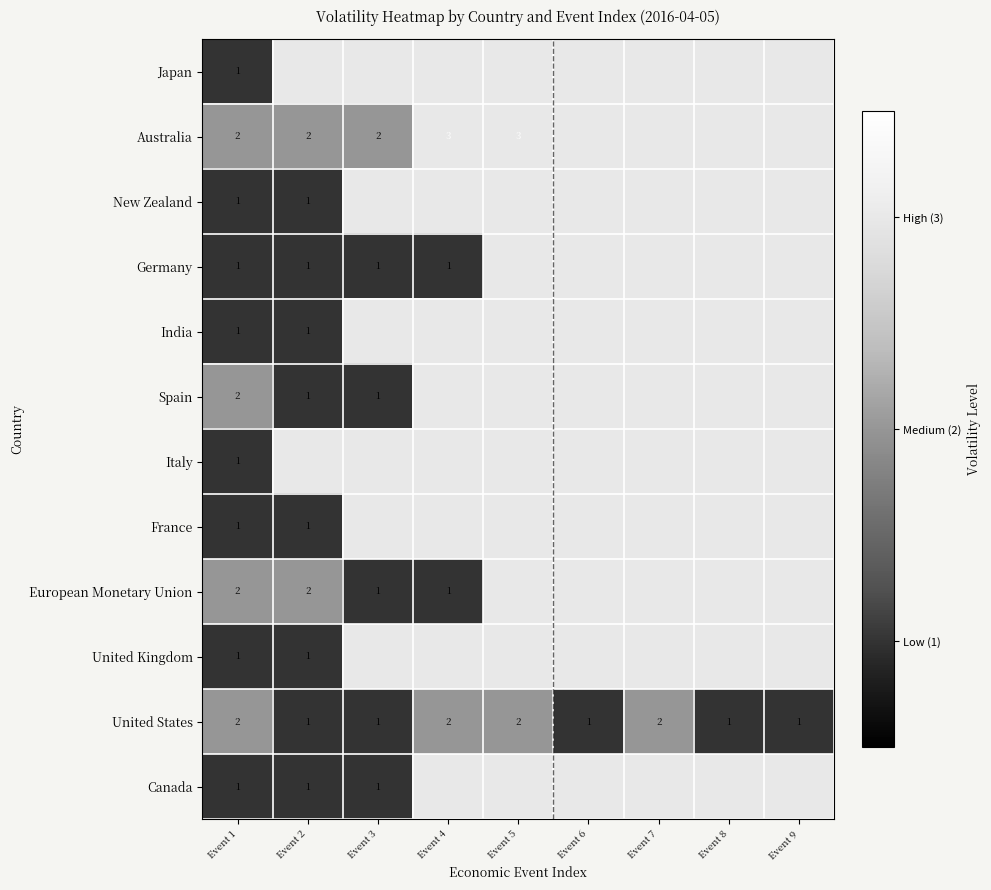

Is it true that United Kingdom equals 1 at Event 1?

True